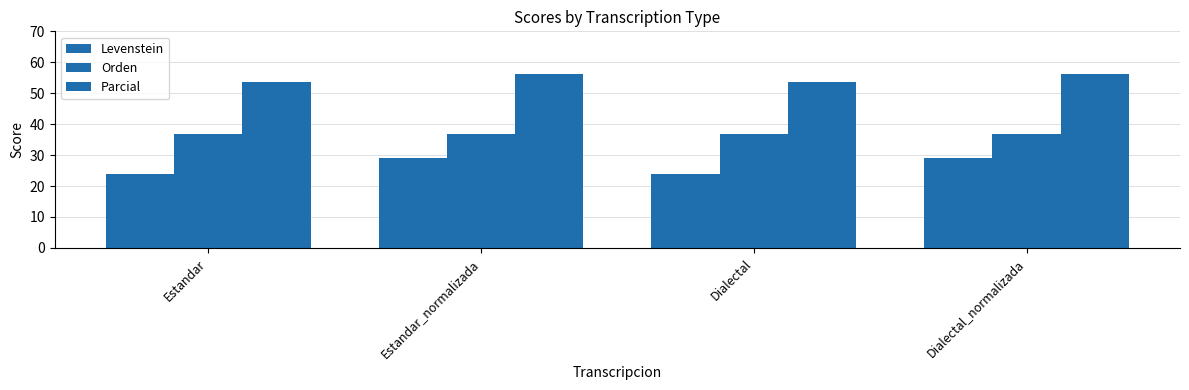

How many bars are there in total?

12